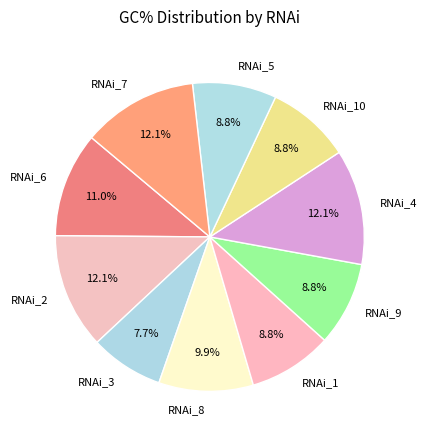

The RNAi_4 slice represents 18% of the pie. True or false?

False